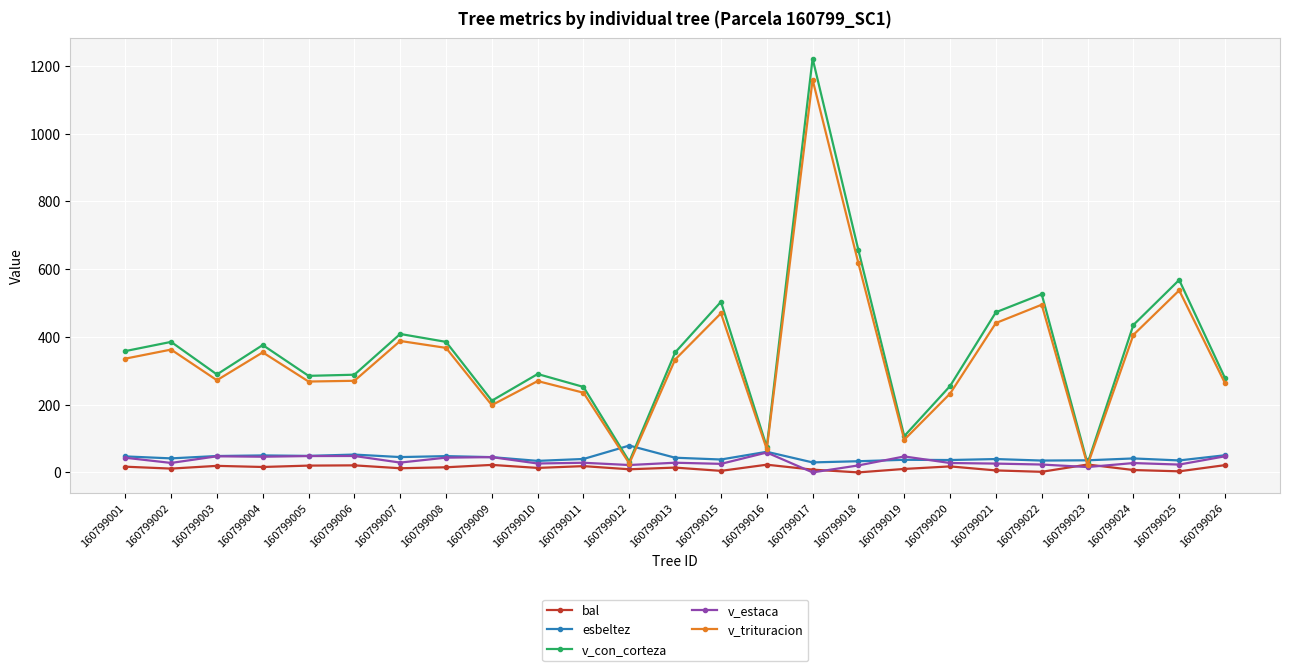

How many data points in bal are less than 14?

12